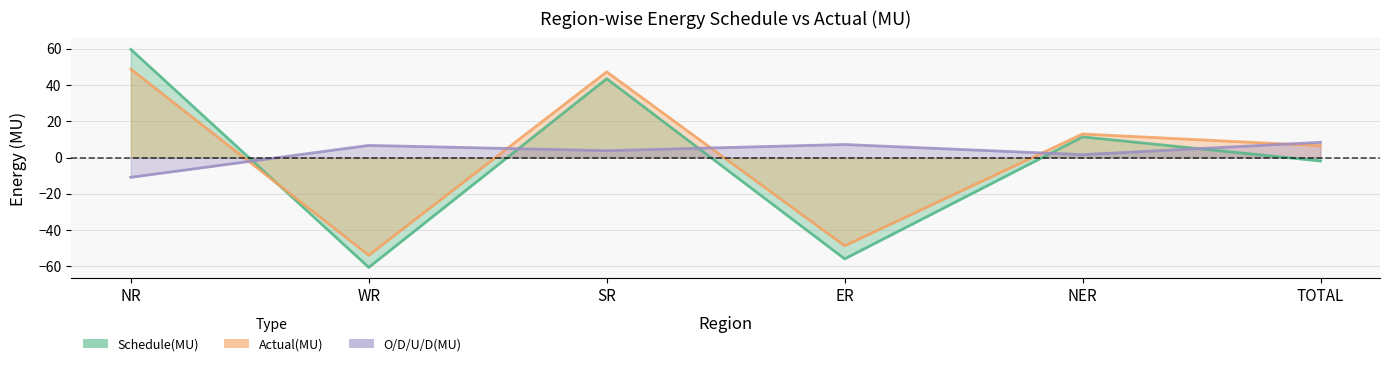

Between SR and TOTAL, which series saw the biggest shift?

Schedule(MU)